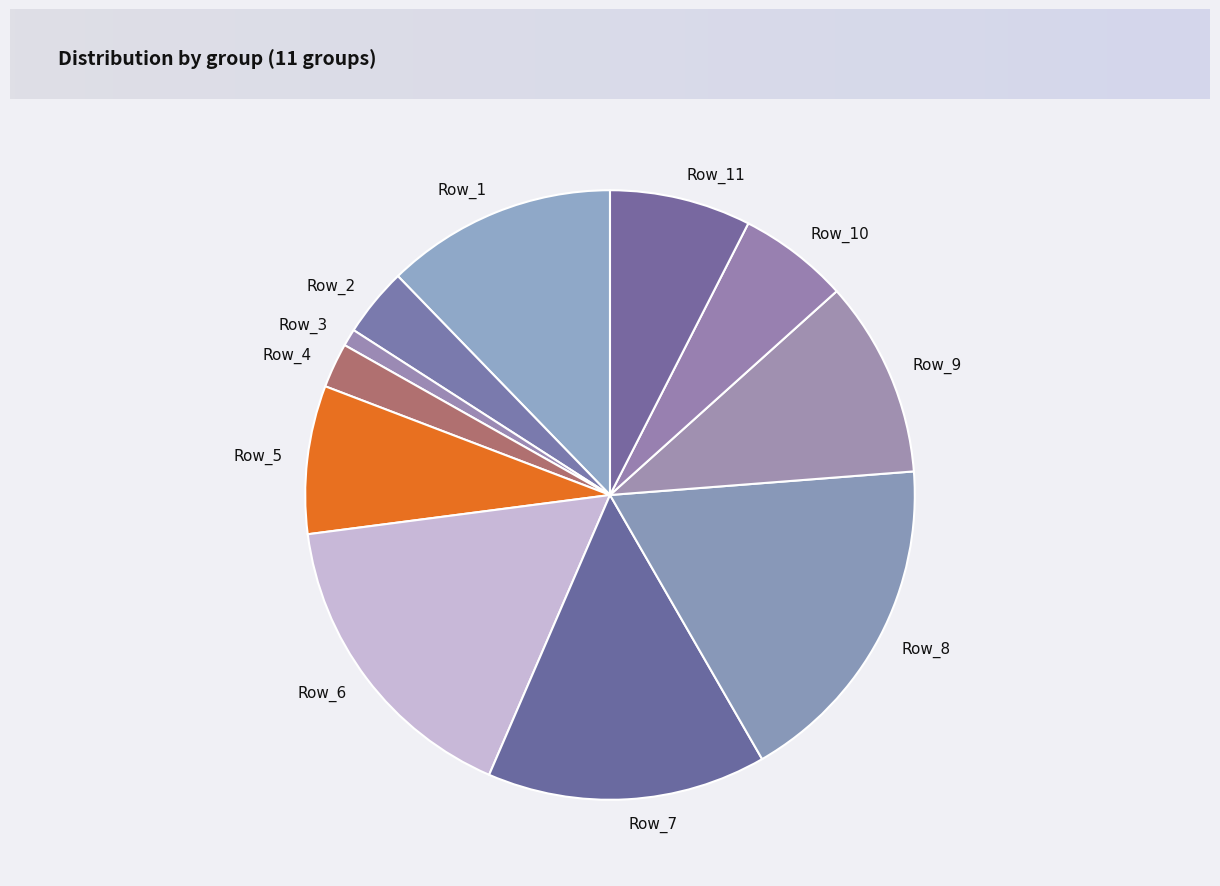

Does any single category account for the majority?

No